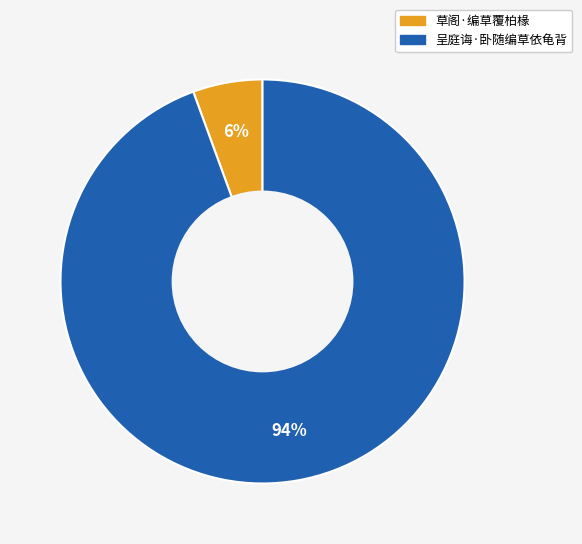

Count the number of slices in the pie.

2